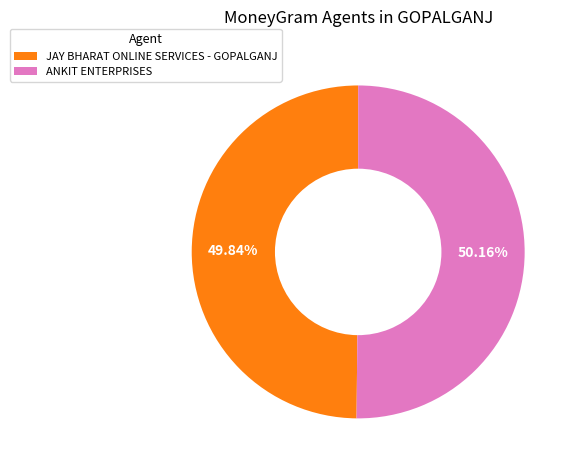

How many slices are in this pie chart?

2